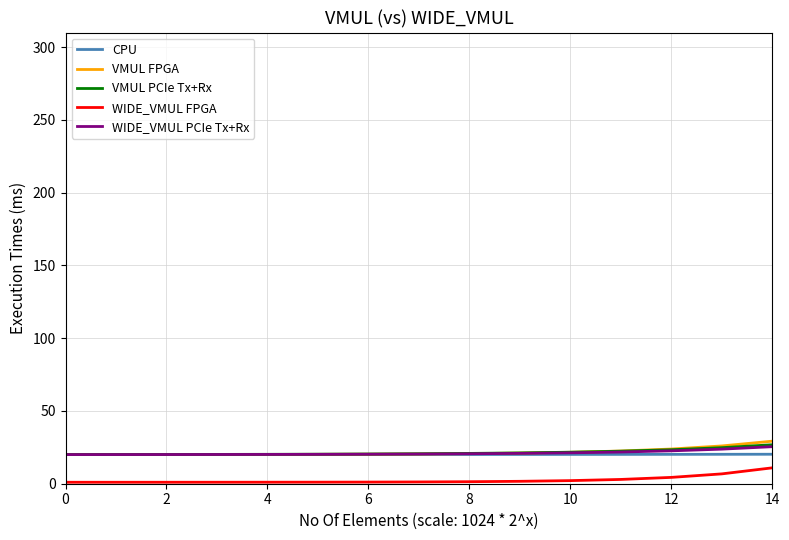

What is the greatest value displayed?

29.2